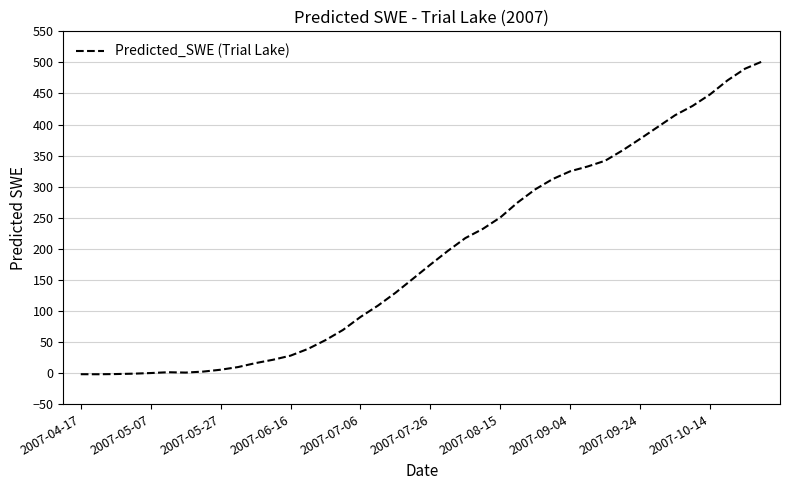

What is the maximum value shown in the chart?

501.7